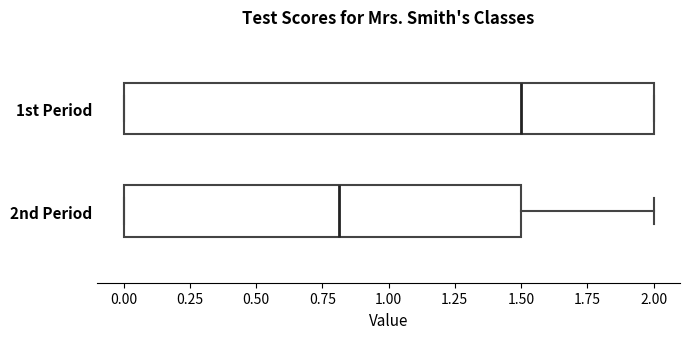

Where is the left edge of the box for 1st Period on the x-axis? The values are not printed on the chart, so give them approximately, as read against the axis.

0.0